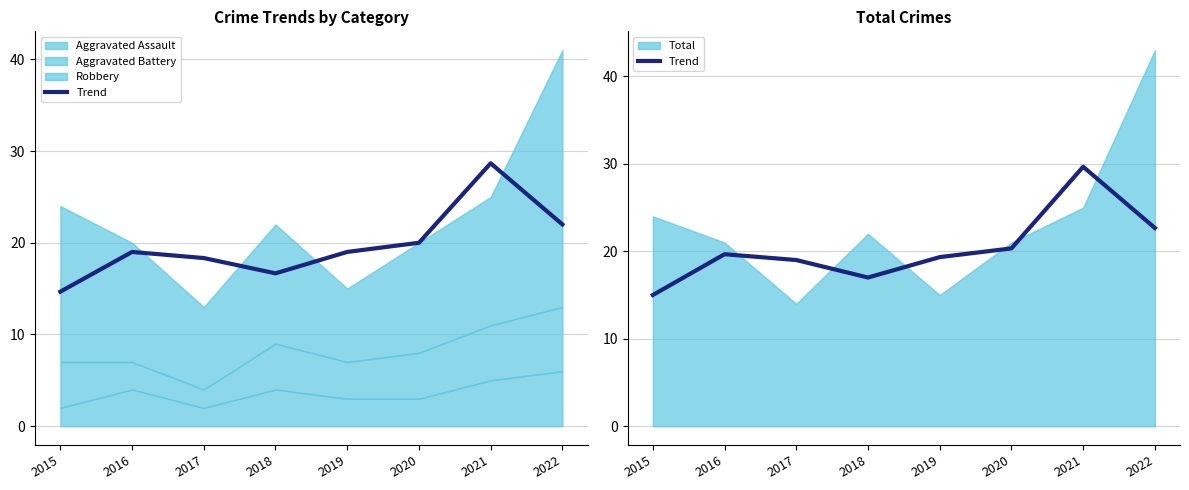

True or false: the data shows 22.7 at 2022.

True